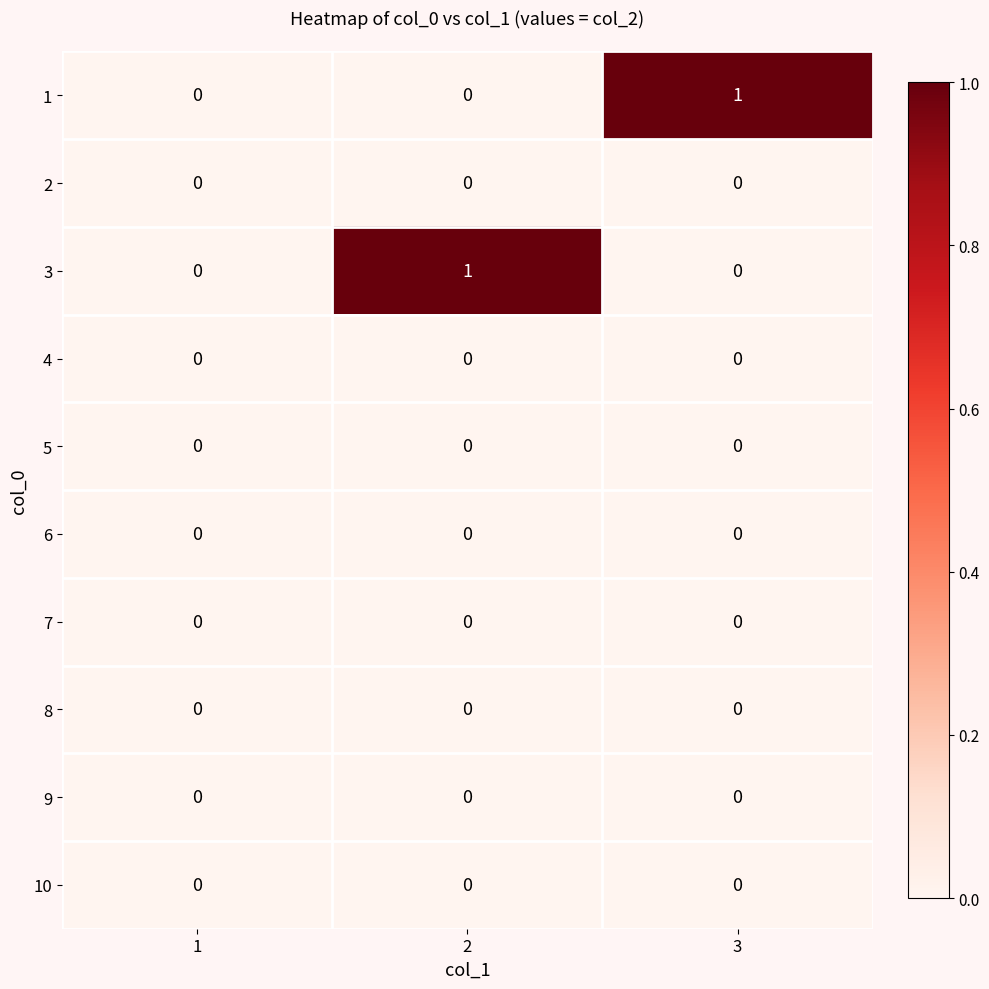

Reading left to right, extract all data points from this chart.

1: 1=0	2=0	3=1
2: 1=0	2=0	3=0
3: 1=0	2=1	3=0
4: 1=0	2=0	3=0
5: 1=0	2=0	3=0
6: 1=0	2=0	3=0
7: 1=0	2=0	3=0
8: 1=0	2=0	3=0
9: 1=0	2=0	3=0
10: 1=0	2=0	3=0